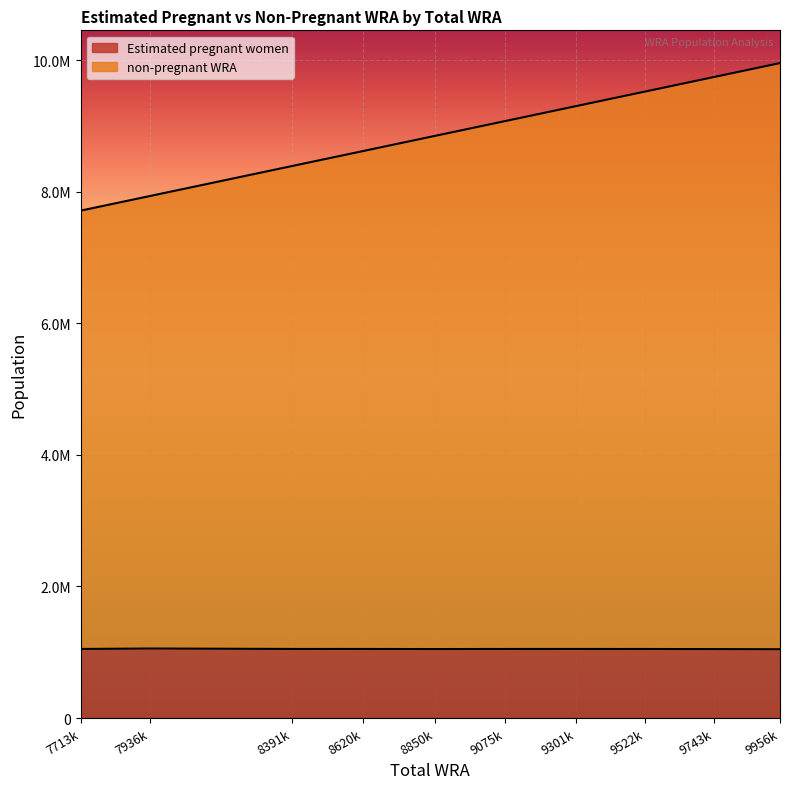

True or false: Estimated pregnant women has a value of 354359.6 at 9301k.

False